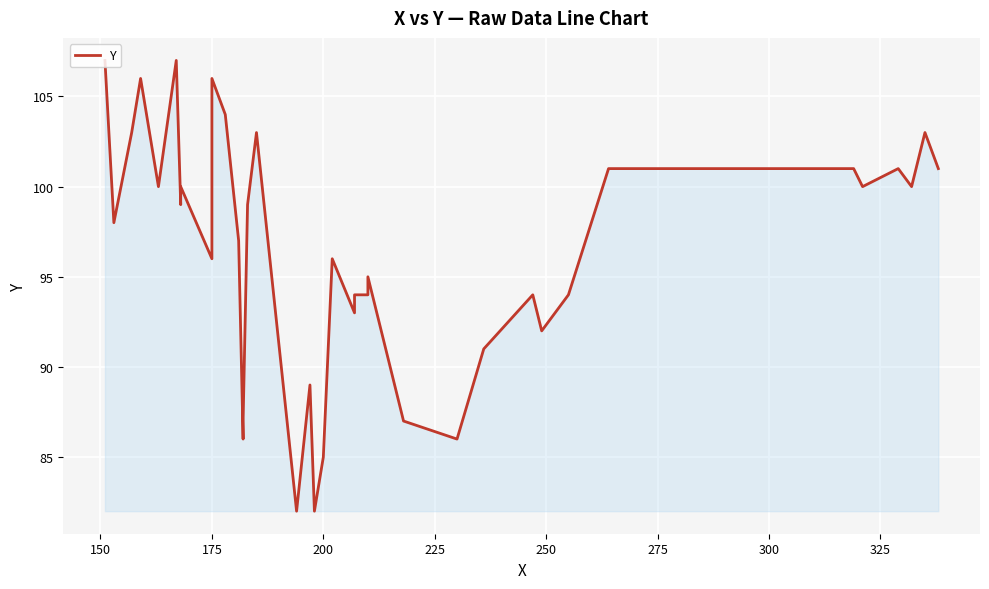

How many values exceed 99?

18